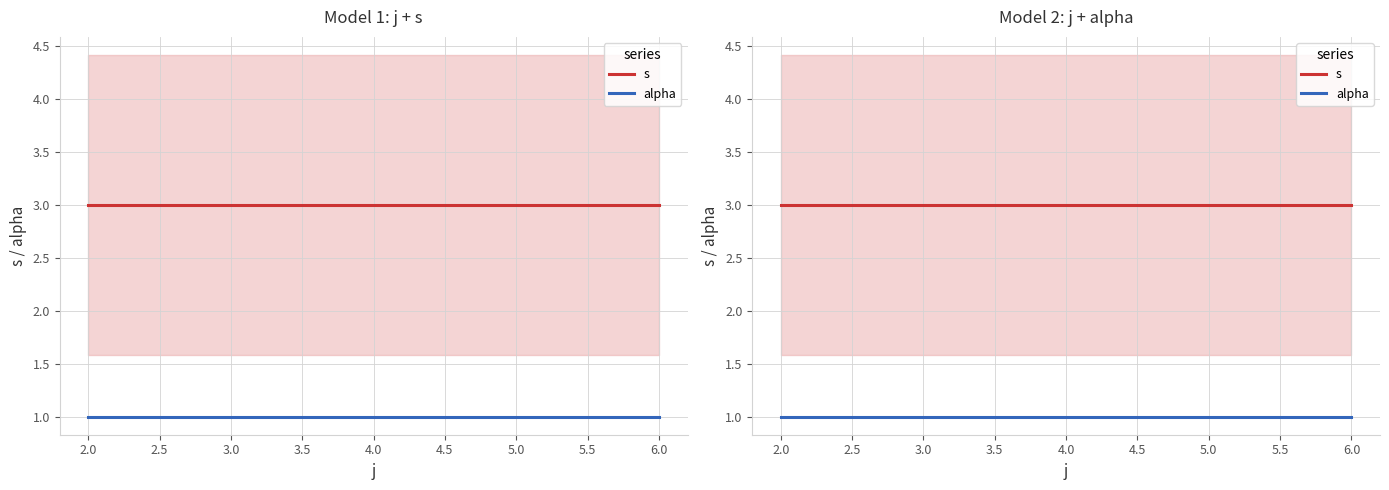

True or false: s has a value of 3 at 9.

False